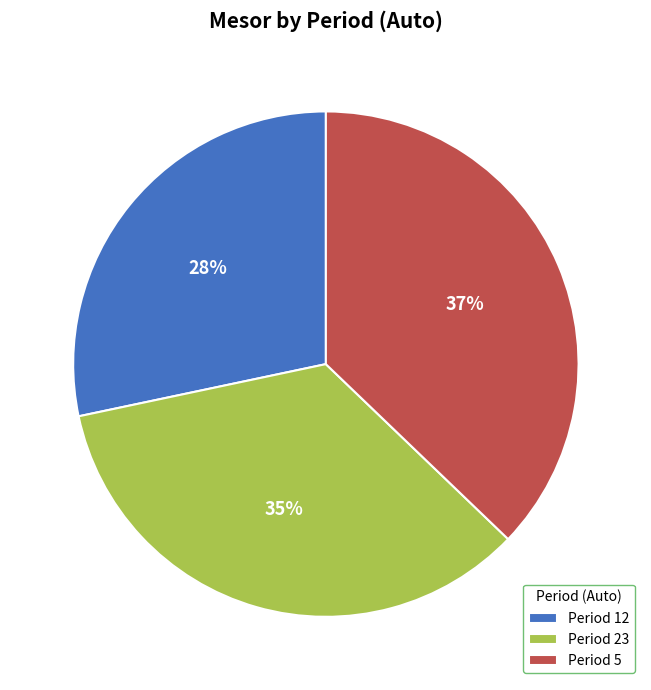

Is the sum of Period 5 and Period 12 greater than half?

Yes